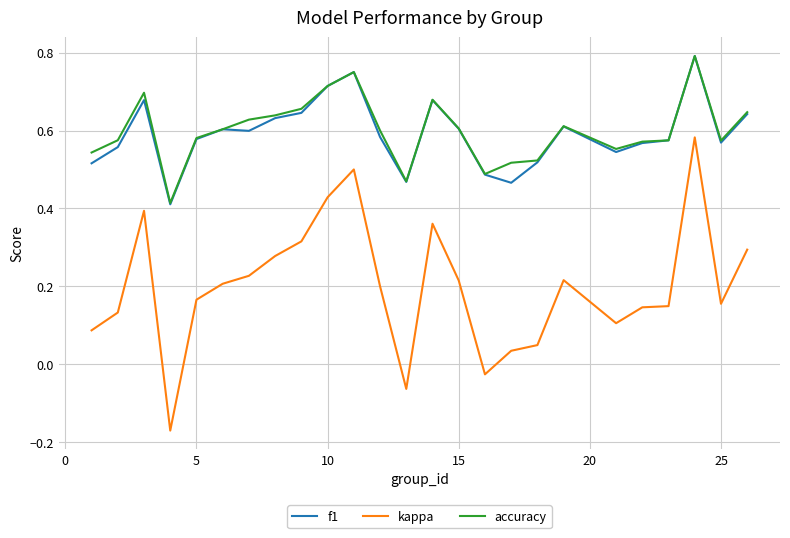

Which series has the largest total across all categories?

accuracy